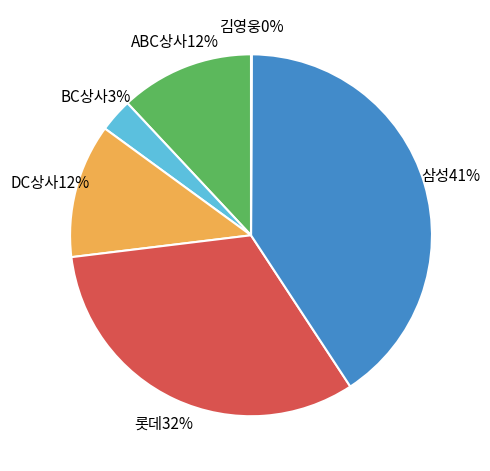

Is there any slice that represents more than half of the pie?

No